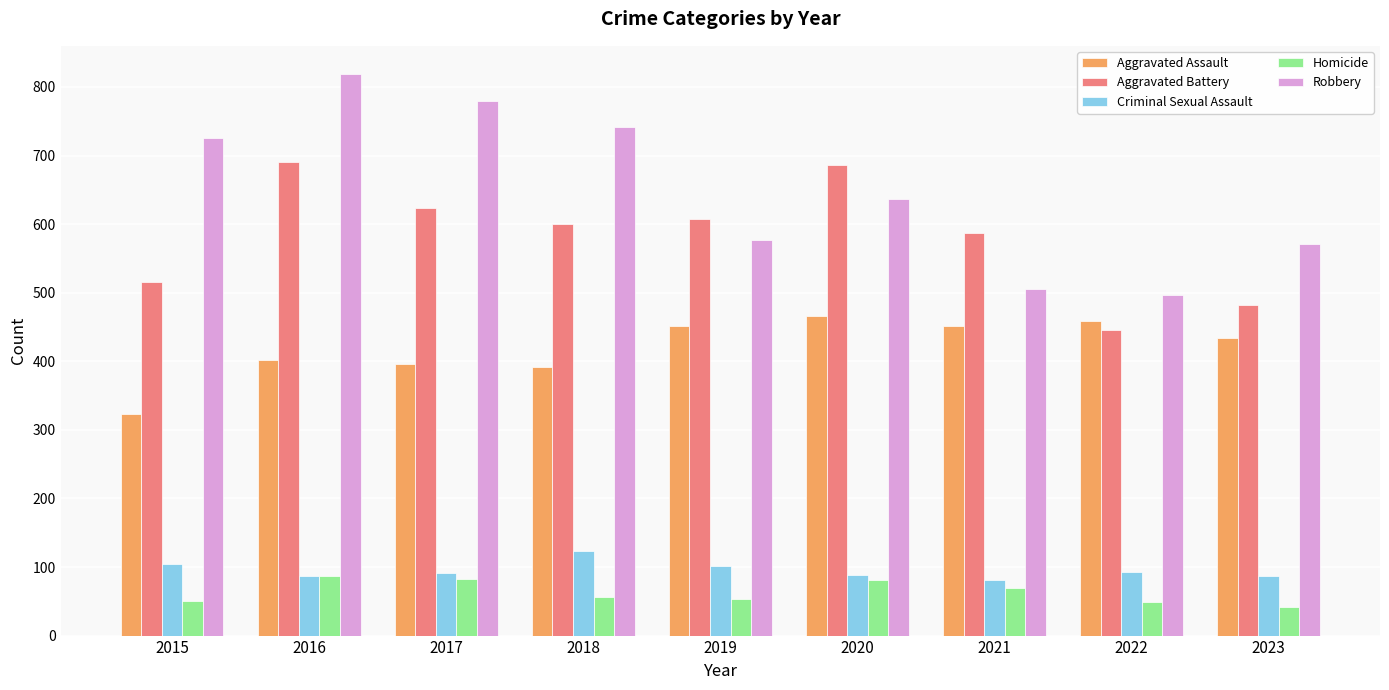

Between 2015 and 2022, which series saw the biggest shift?

Robbery